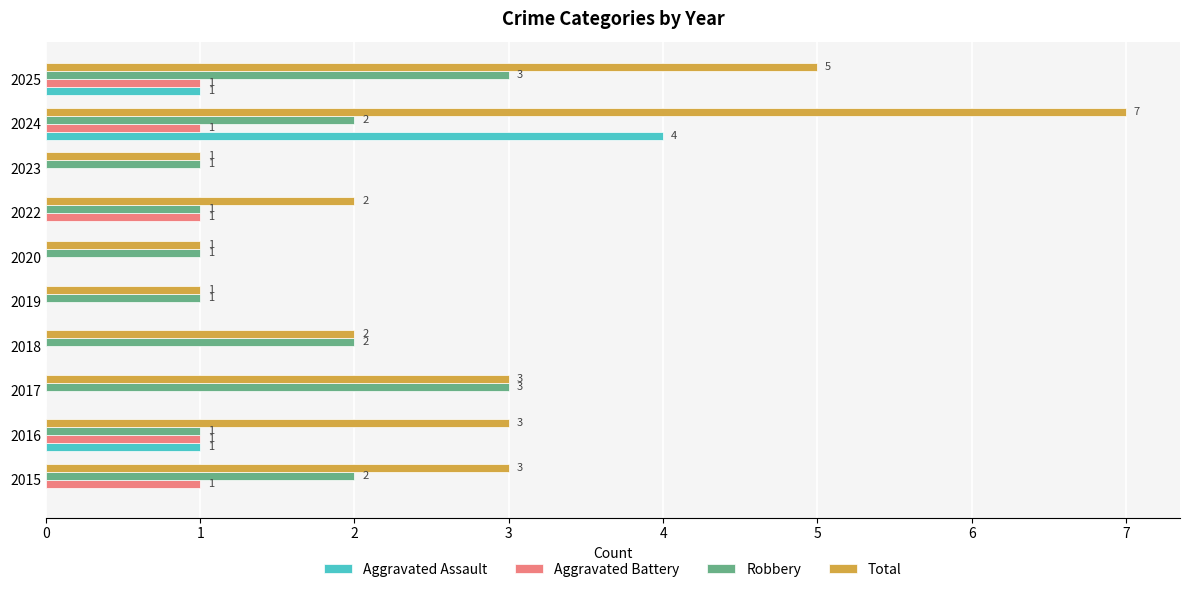

The Robbery series shows 1 at 2019. True or false?

True